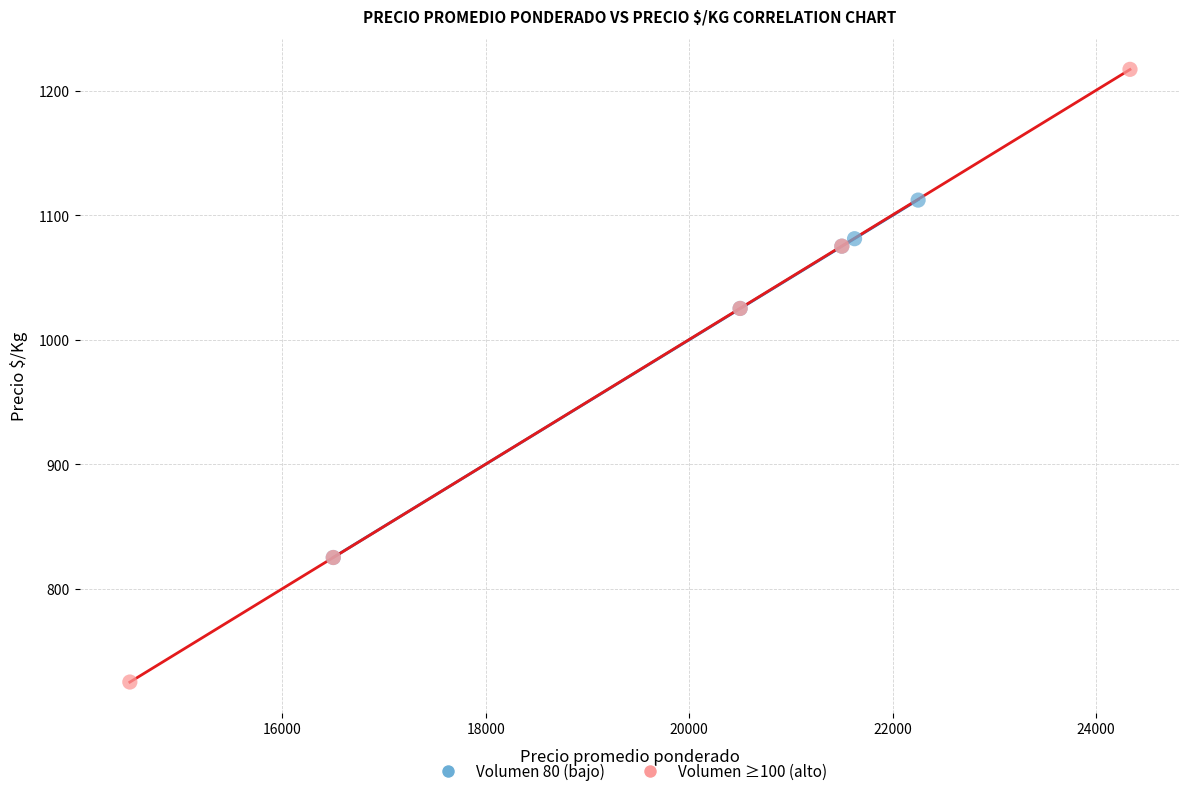

Which series contains the lowest Y value?

Volumen ≥100 (alto)